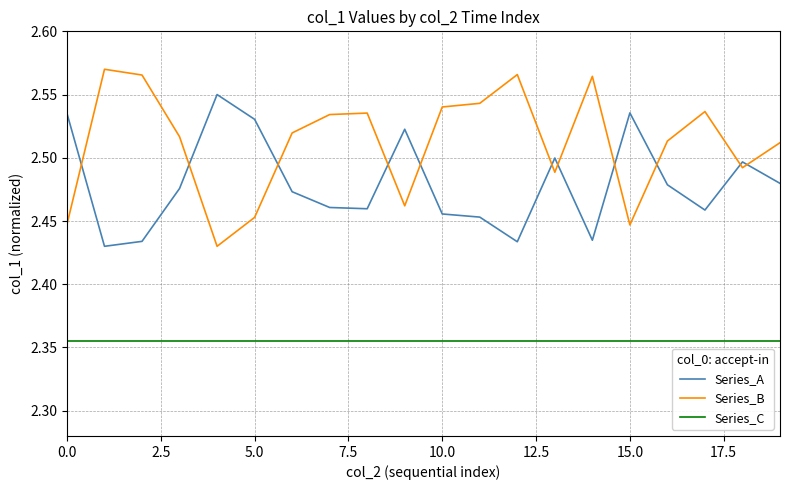

Which series has the largest total across all categories?

Series_B